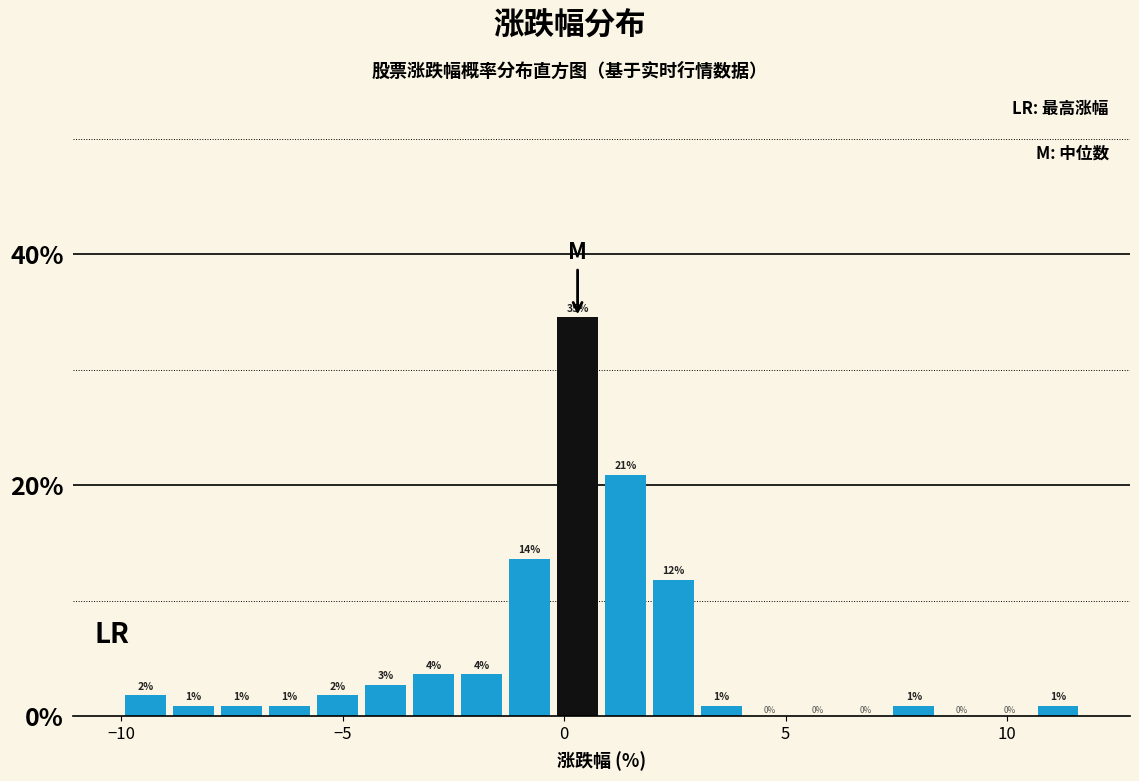

Around what value on the x-axis is the tallest bar? Give the approximate position of its centre, as read against the axis.

0.5